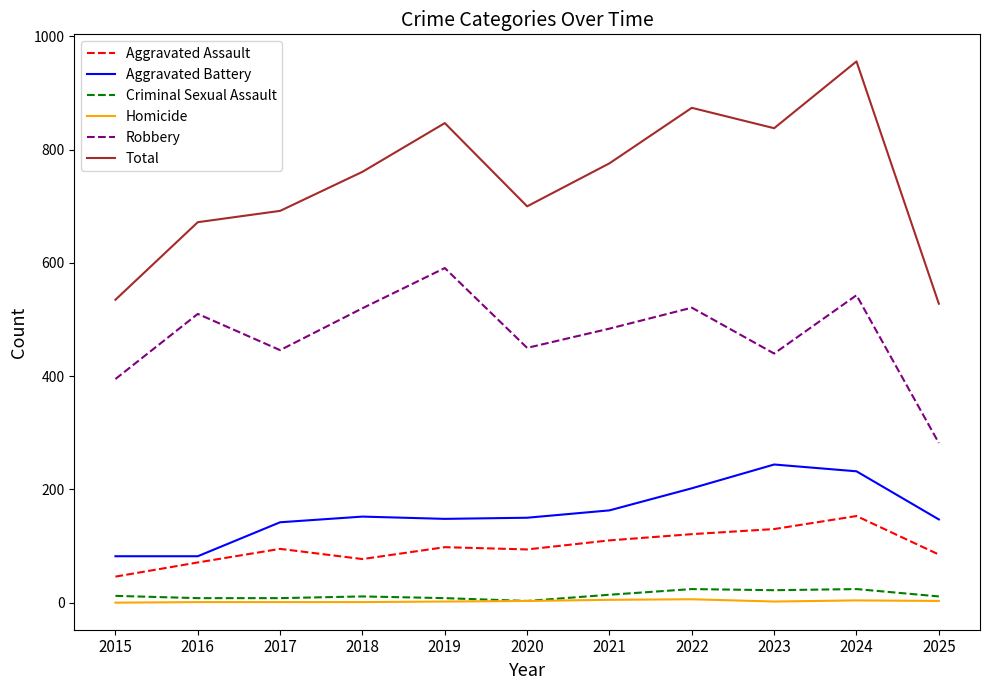

True or false: Homicide and Aggravated Assault cross at least once.

False